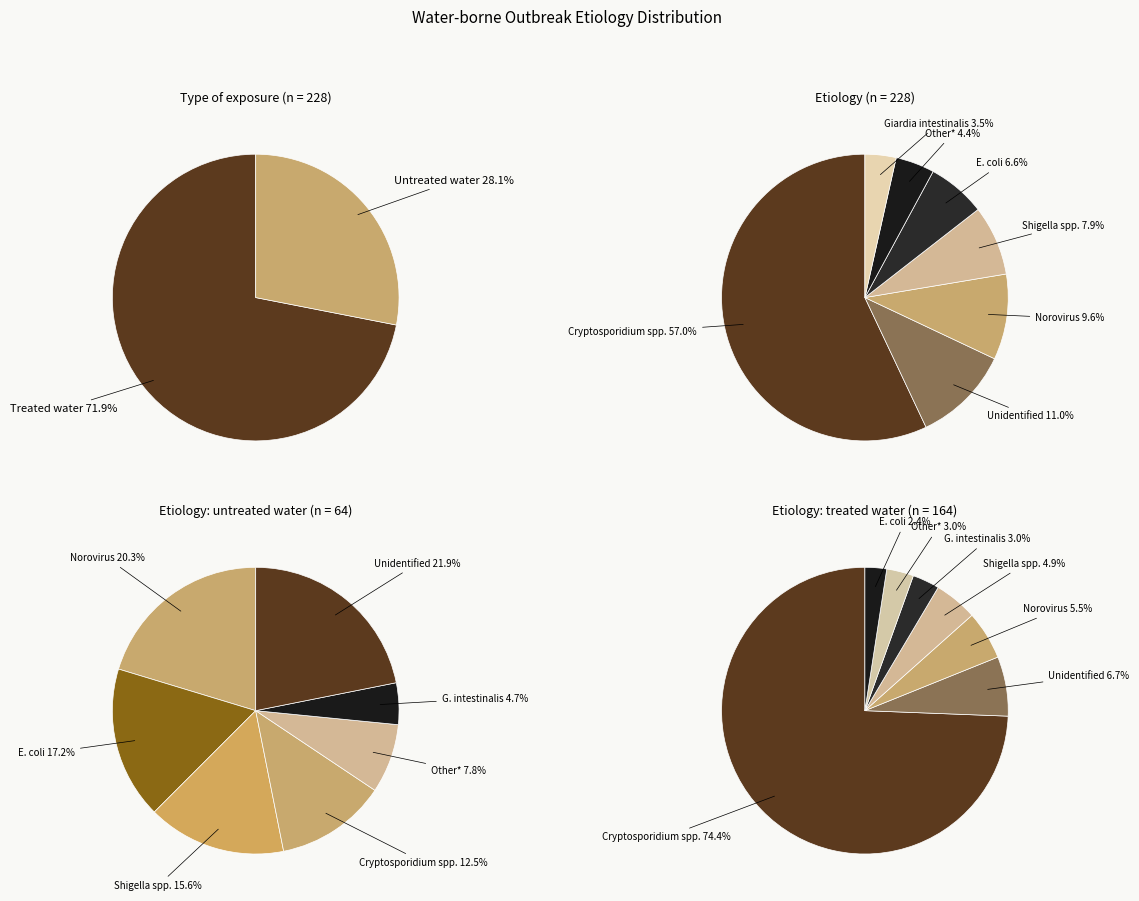

Is it true that 2020-06-17 is 8% of the pie?

False